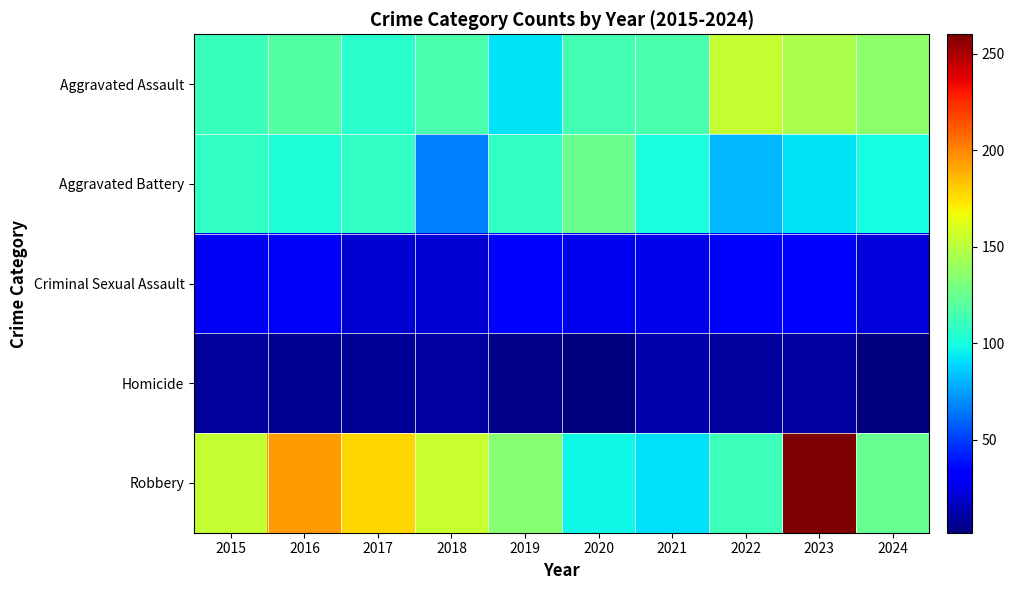

What is the total value across all series at 2023?

540